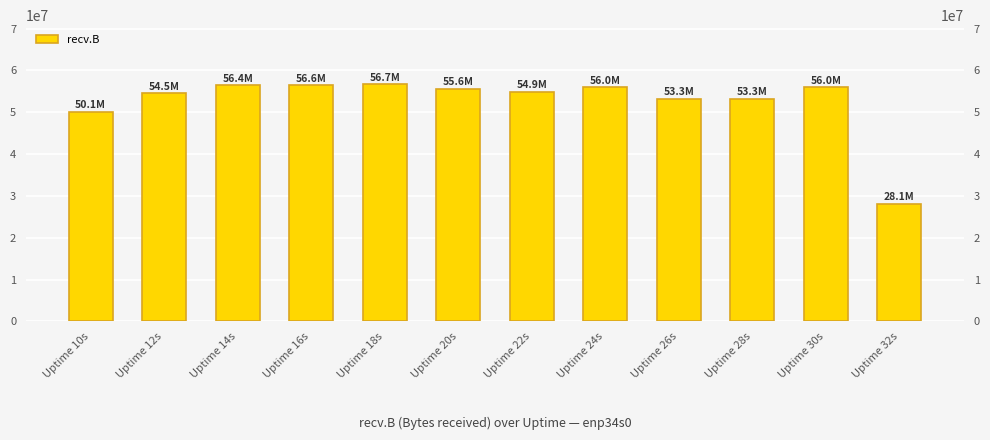

Which label corresponds to the largest value in the chart?

Uptime 18s